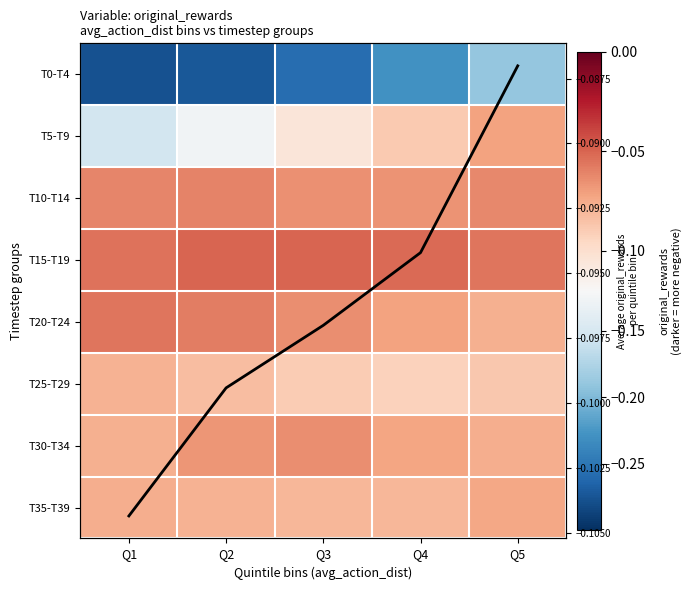

Which series has the widest spread of values?

T0-T4